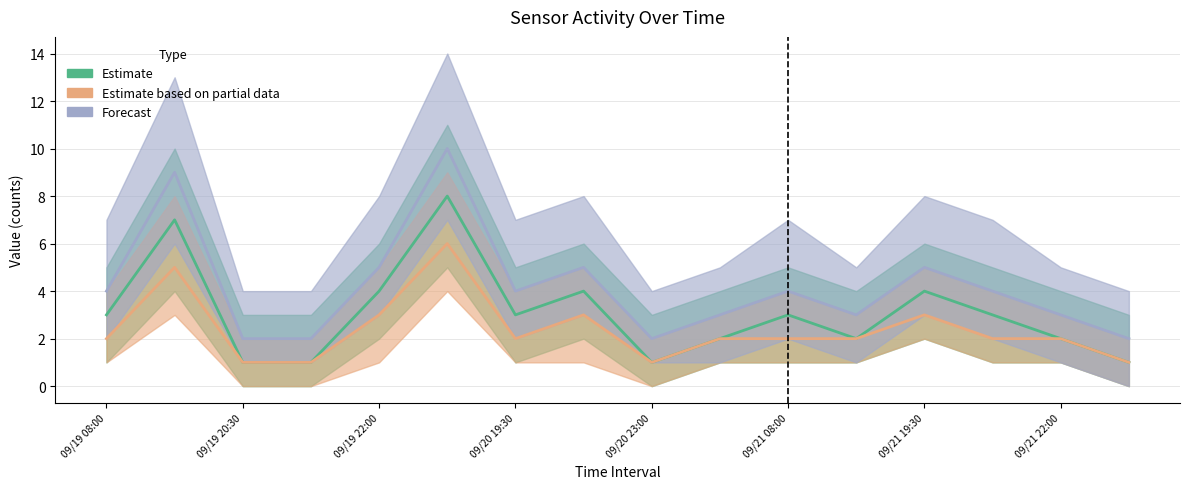

Does the chart have visible grid lines?

Yes